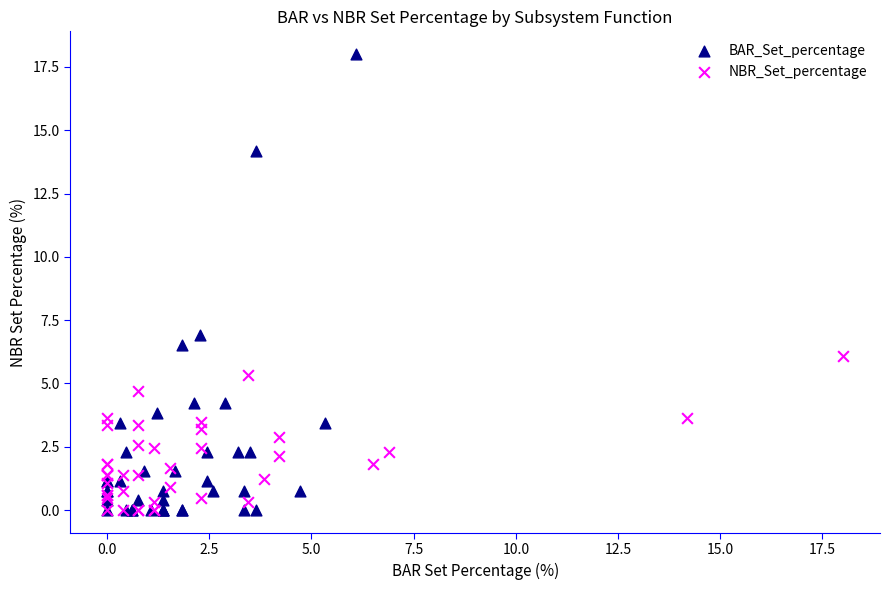

Which series has the largest Y range (max minus min)?

BAR_Set_percentage